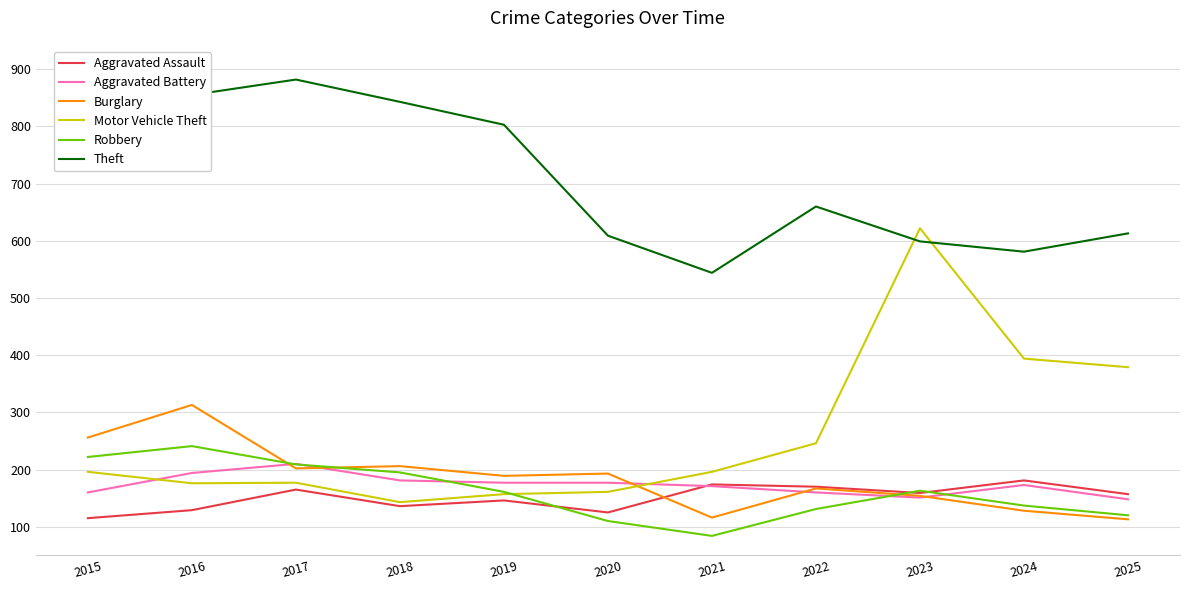

What are all the series names shown in the legend?

Aggravated Assault, Aggravated Battery, Burglary, Motor Vehicle Theft, Robbery, Theft